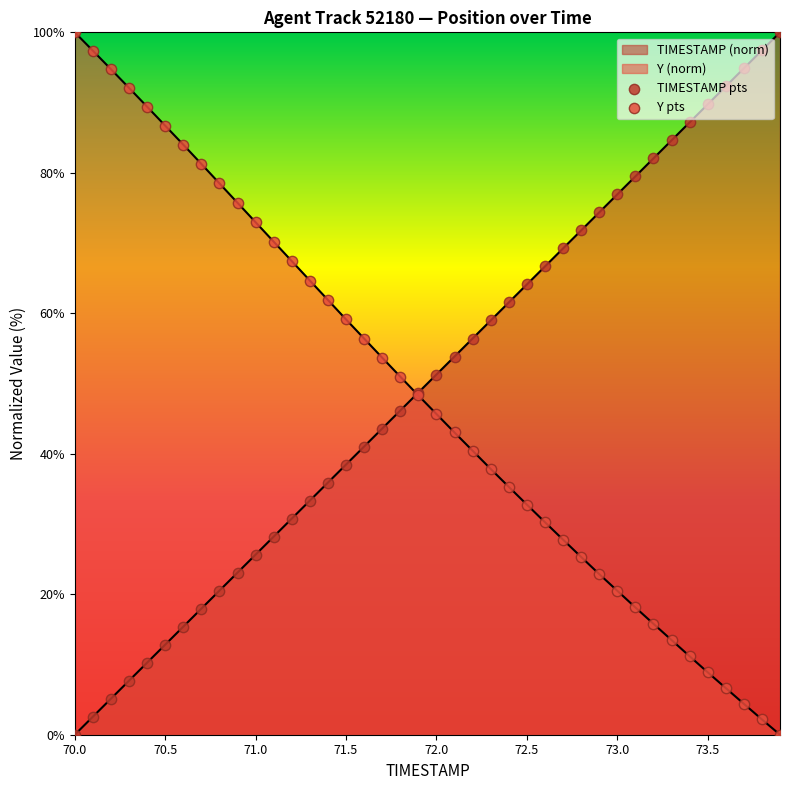

Which series contains the highest Y value?

TIMESTAMP pts